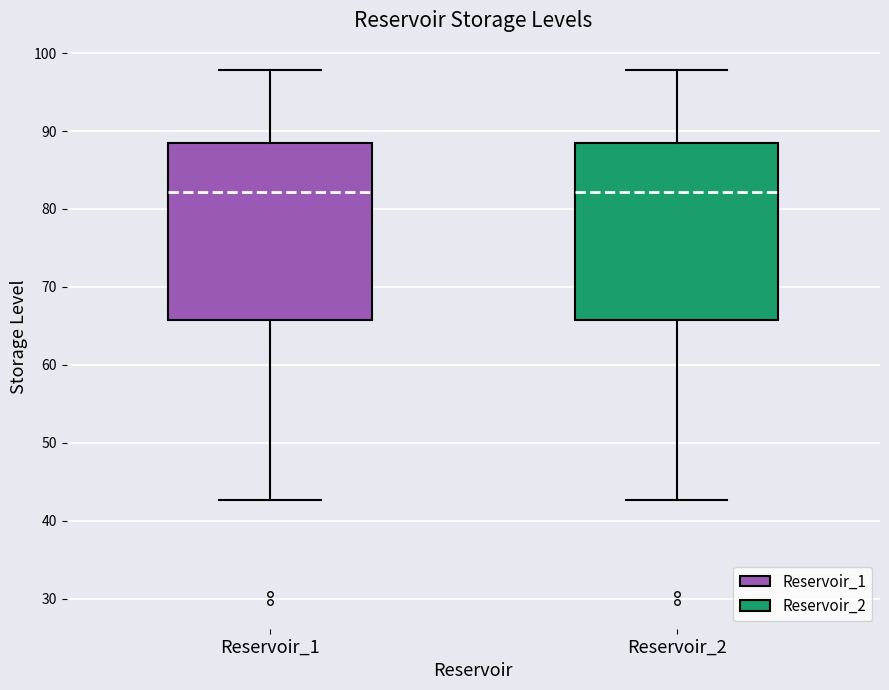

Where is the lower edge of the box for Reservoir_2 on the y-axis? The values are not printed on the chart, so give them approximately, as read against the axis.

66